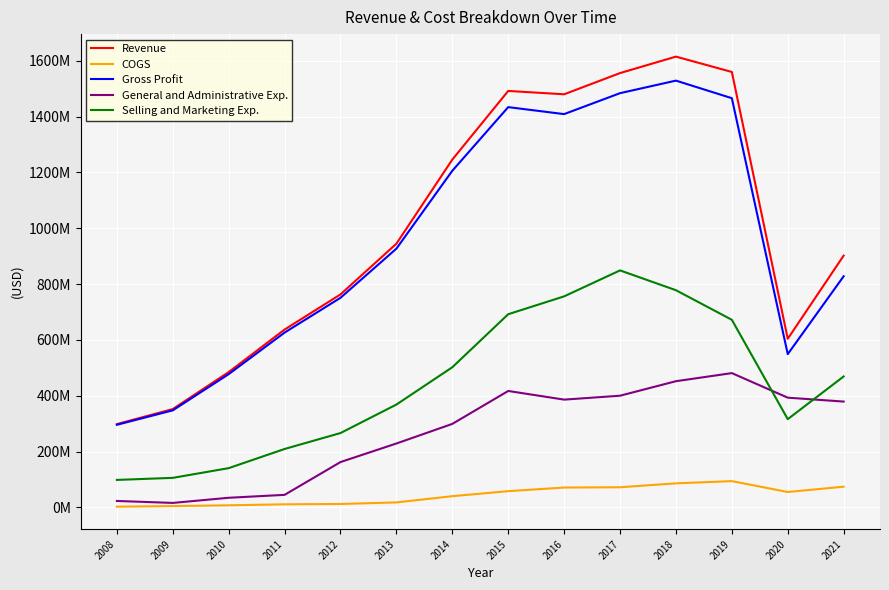

Rank the series by their maximum value, from lowest to highest.

COGS, General and Administrative Exp., Selling and Marketing Exp., Gross Profit, Revenue